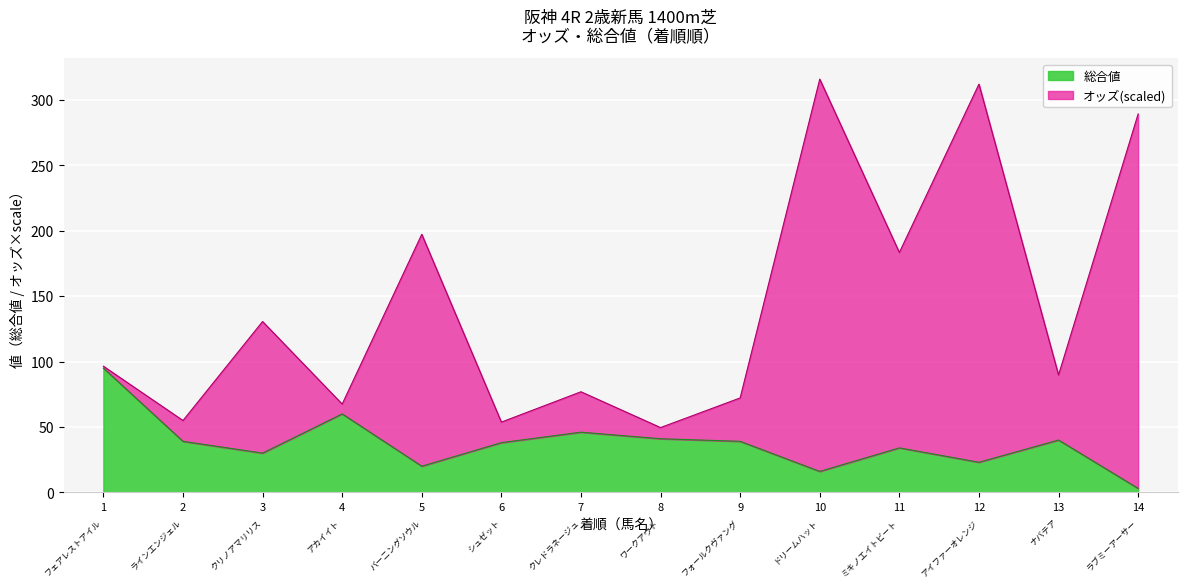

What is the value of the 総合値 point at the 13th from the left?

40.0